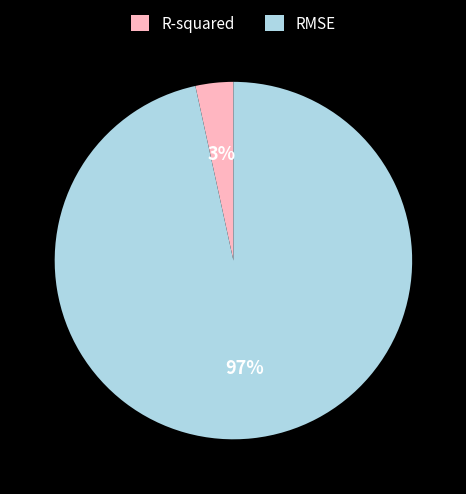

Rank the categories by value from highest to lowest.

RMSE, R-squared